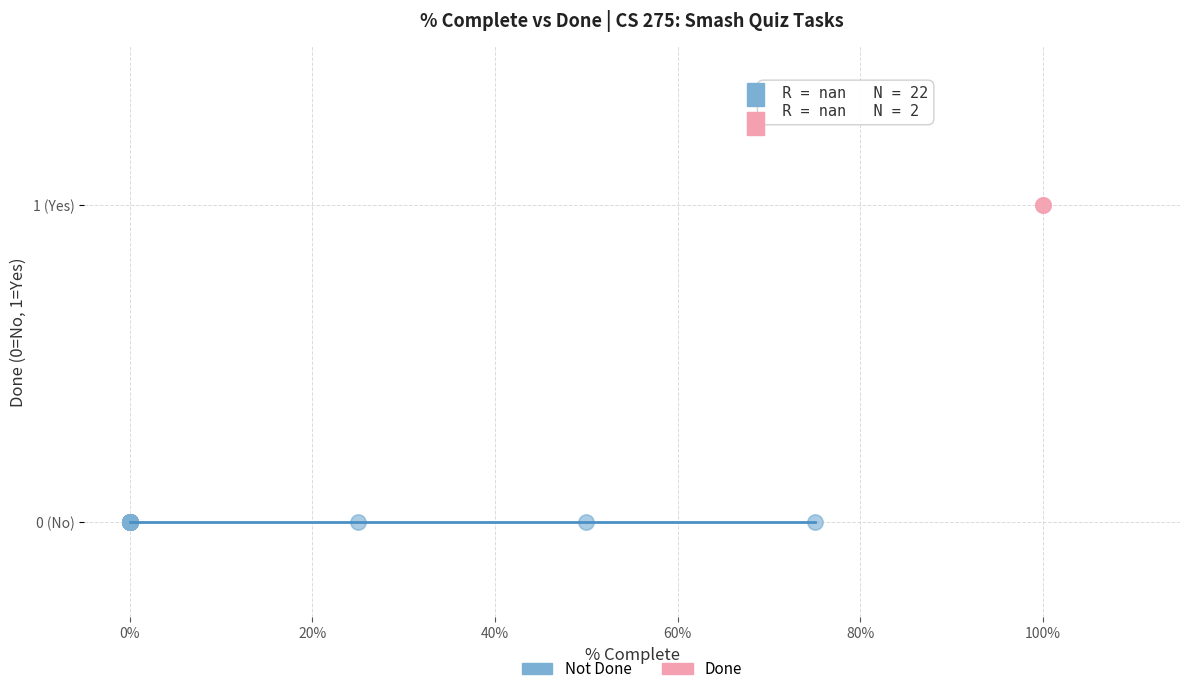

Which series contains the highest Y value?

Done